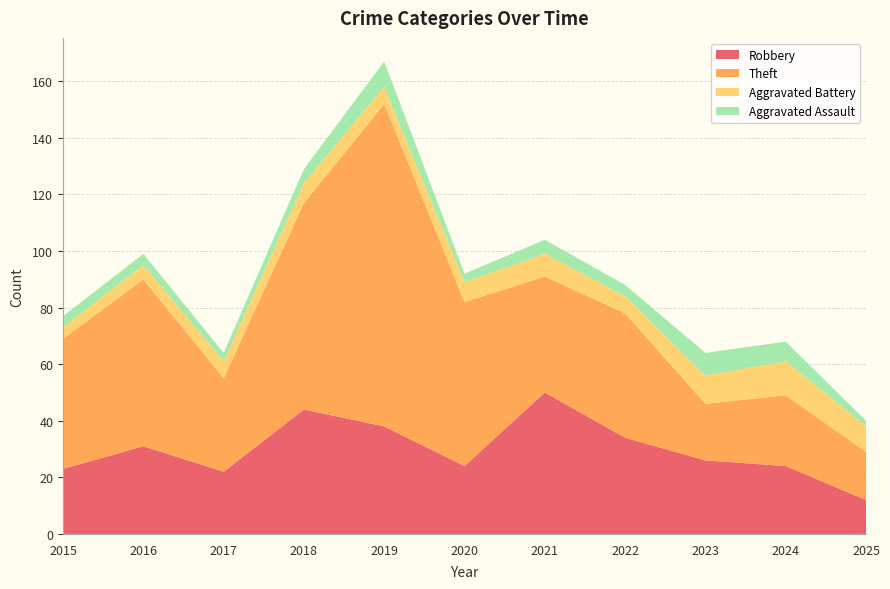

Reading right to left, transcribe all the data shown in this chart.

Robbery: 12	24	26	34	50	24	38	44	22	31	23
Theft: 17	25	20	44	41	58	114	73	33	59	46
Aggravated Battery: 9	12	10	6	8	7	6	7	6	5	4
Aggravated Assault: 2	7	8	4	5	3	9	5	3	4	4